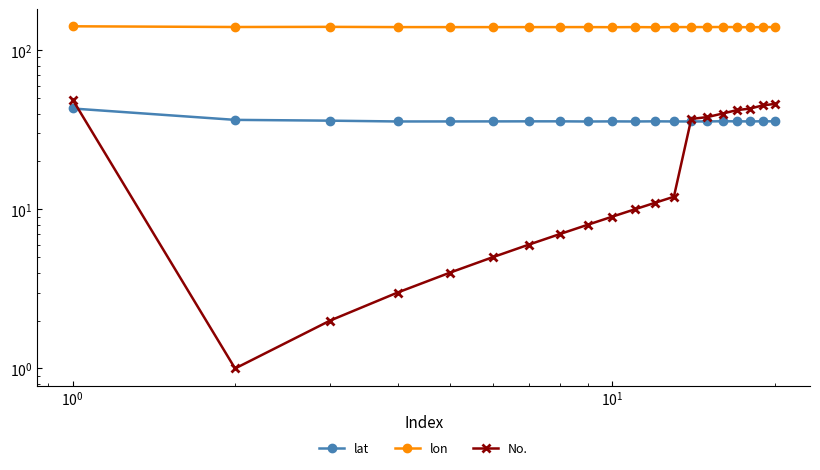

At how many categories does at least one series exceed 33?

20